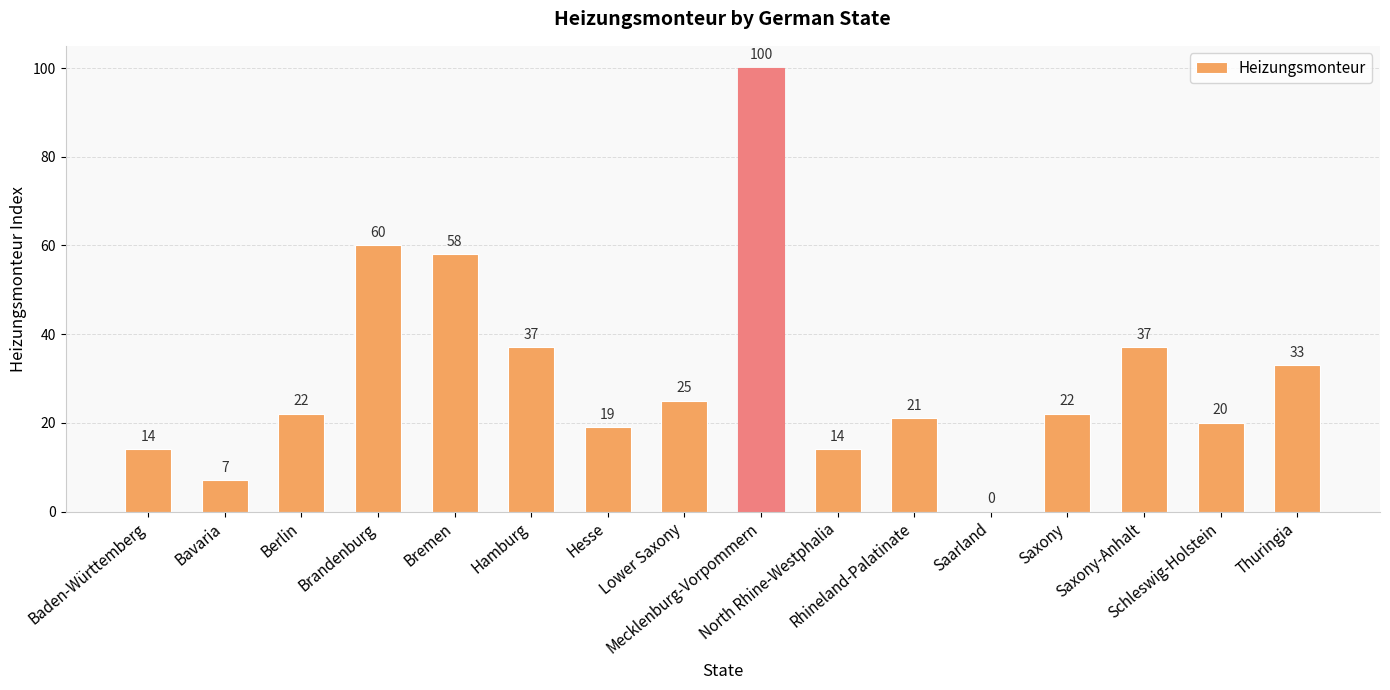

What is the maximum value shown in the chart?

100